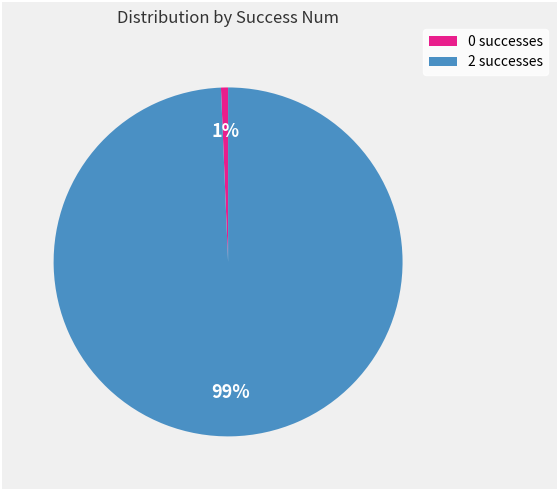

Count the number of slices in the pie.

2